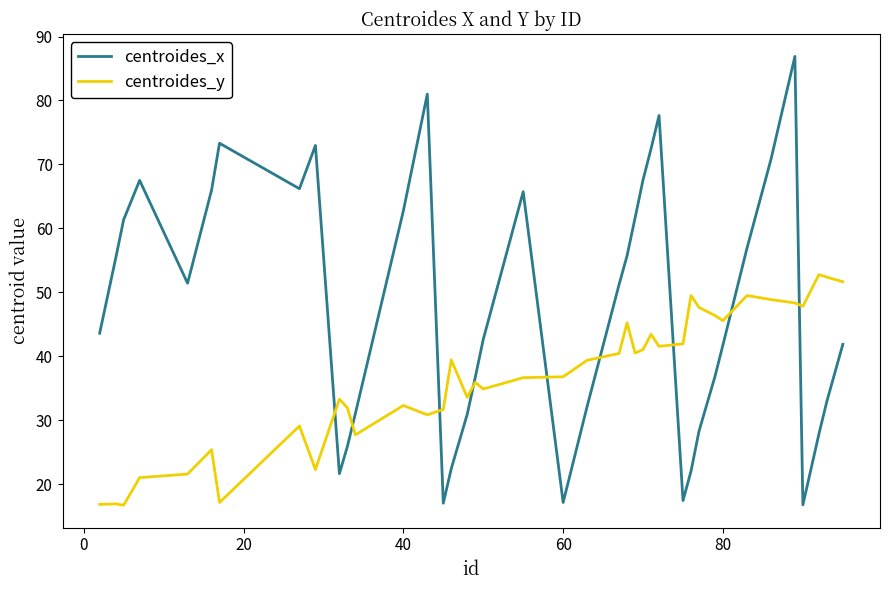

Which series has the largest total across all categories?

centroides_x